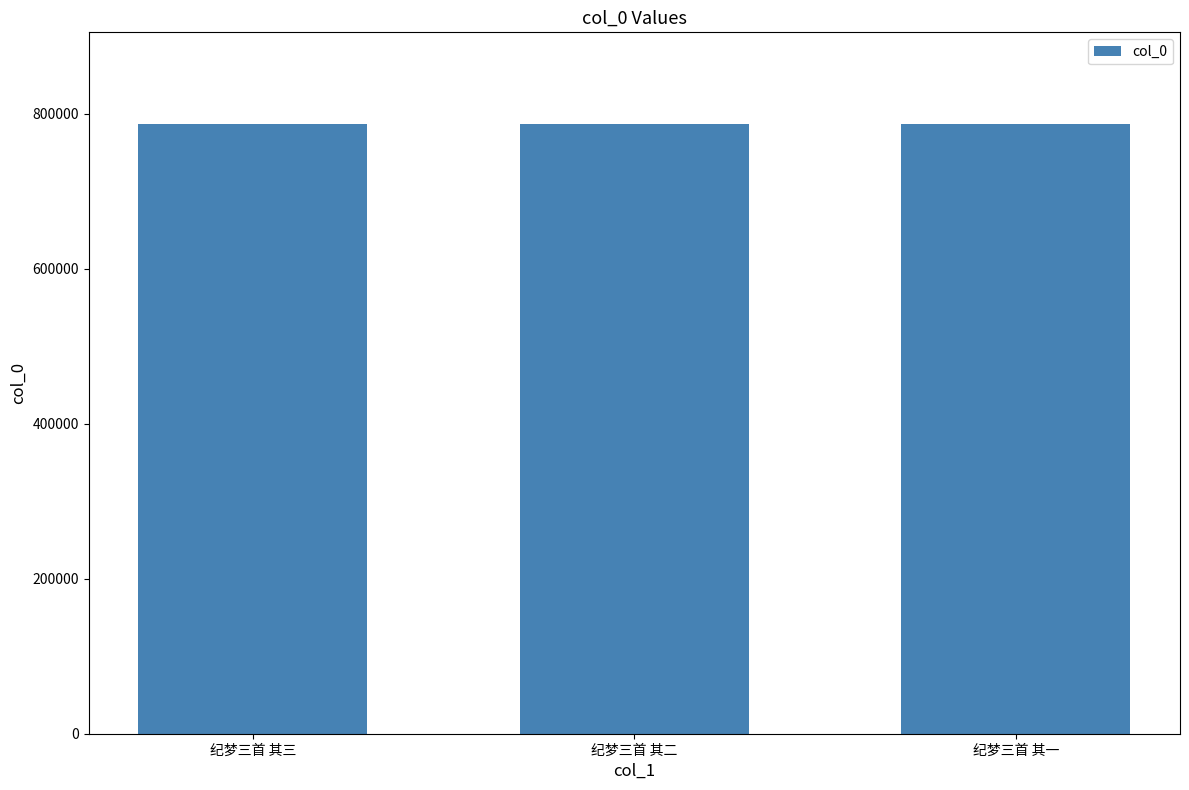

What is the value of the 1st bar from the left?

786770